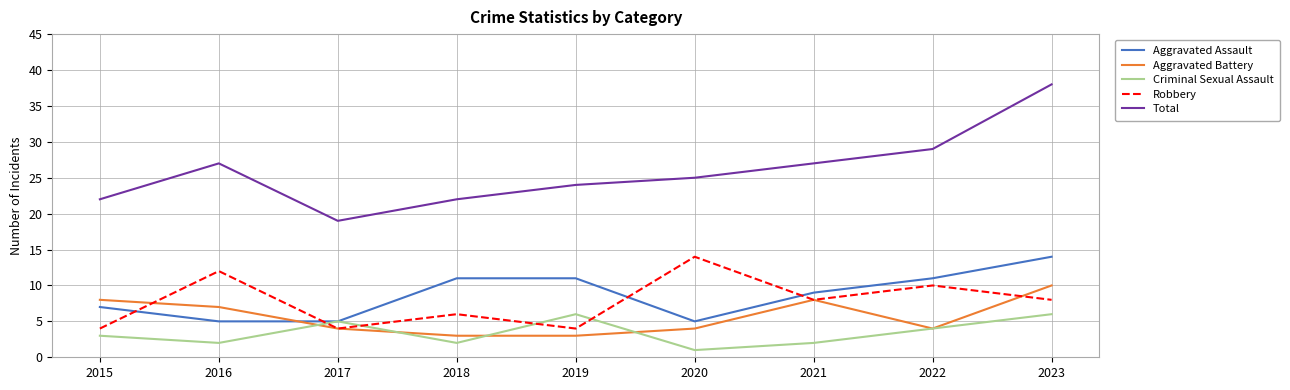

At which category does Robbery reach its first local valley?

2017